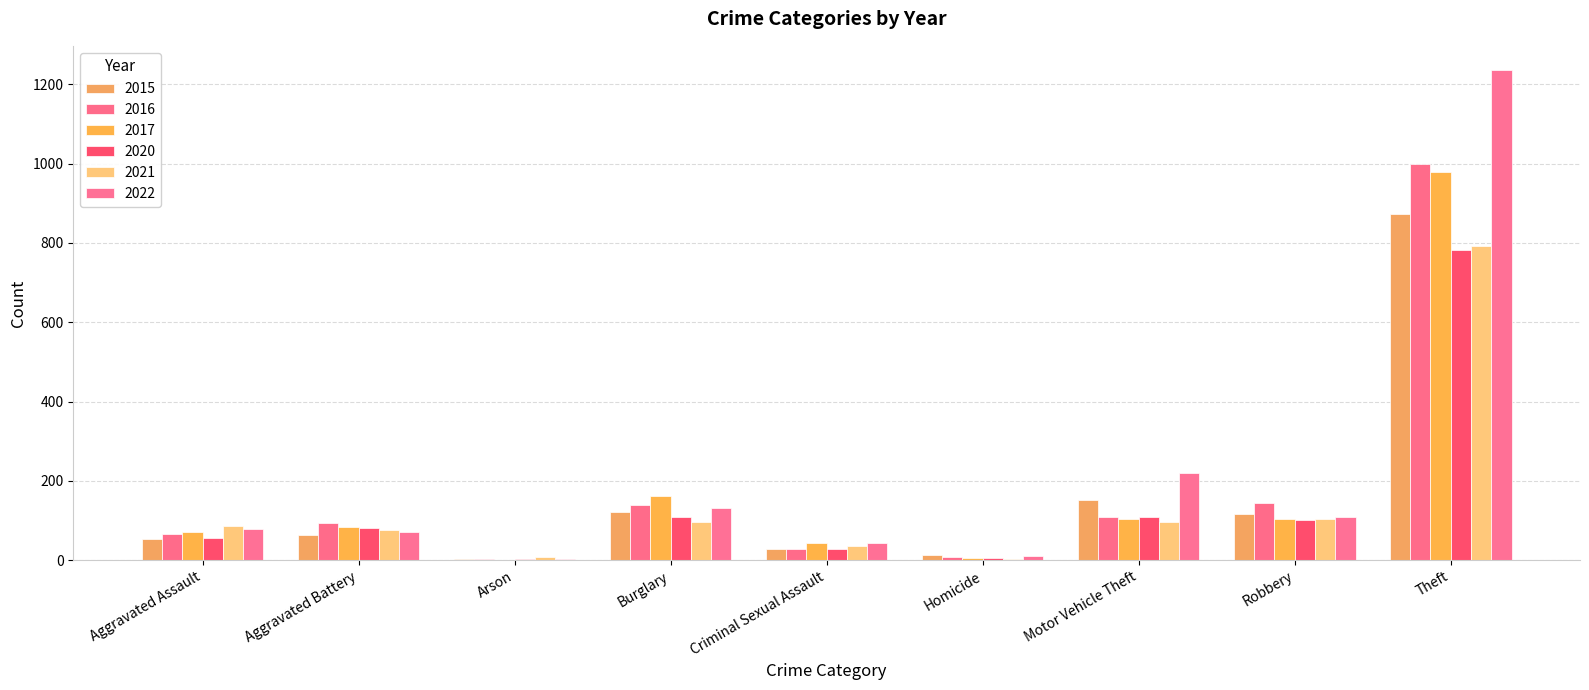

How many groups of bars are there?

9